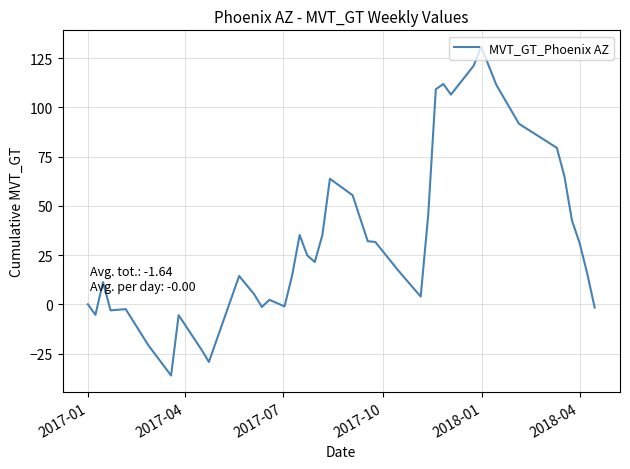

How many values are below 21?

20